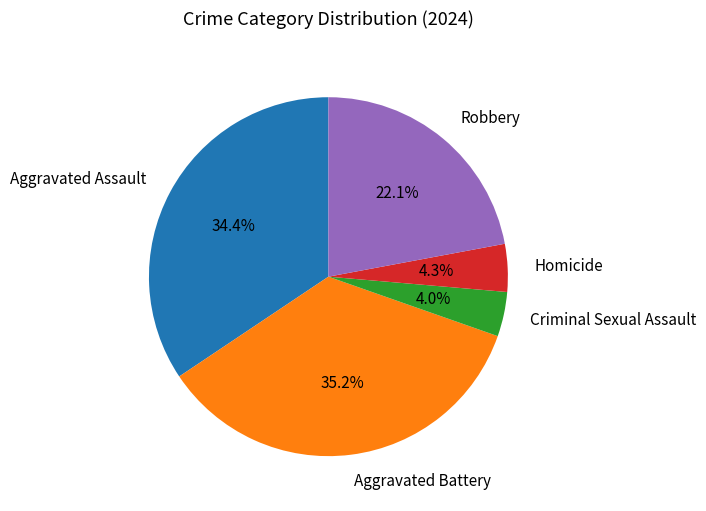

How many segments does this pie chart have?

5